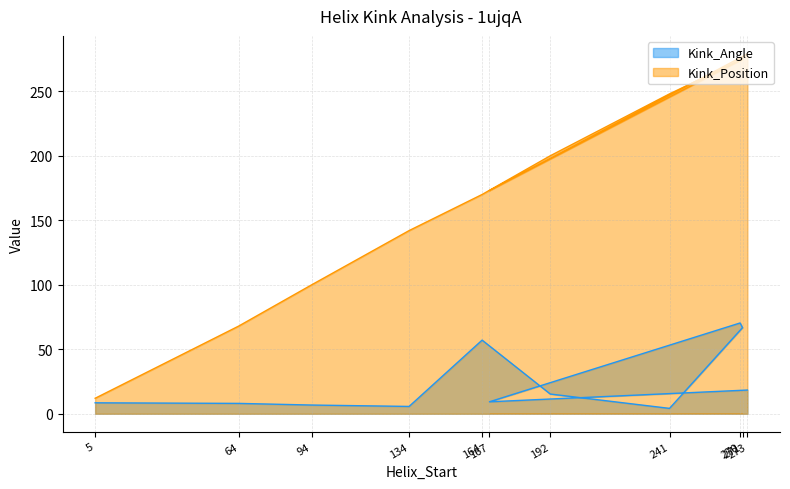

At which label does Kink_Position first exceed 173?

192